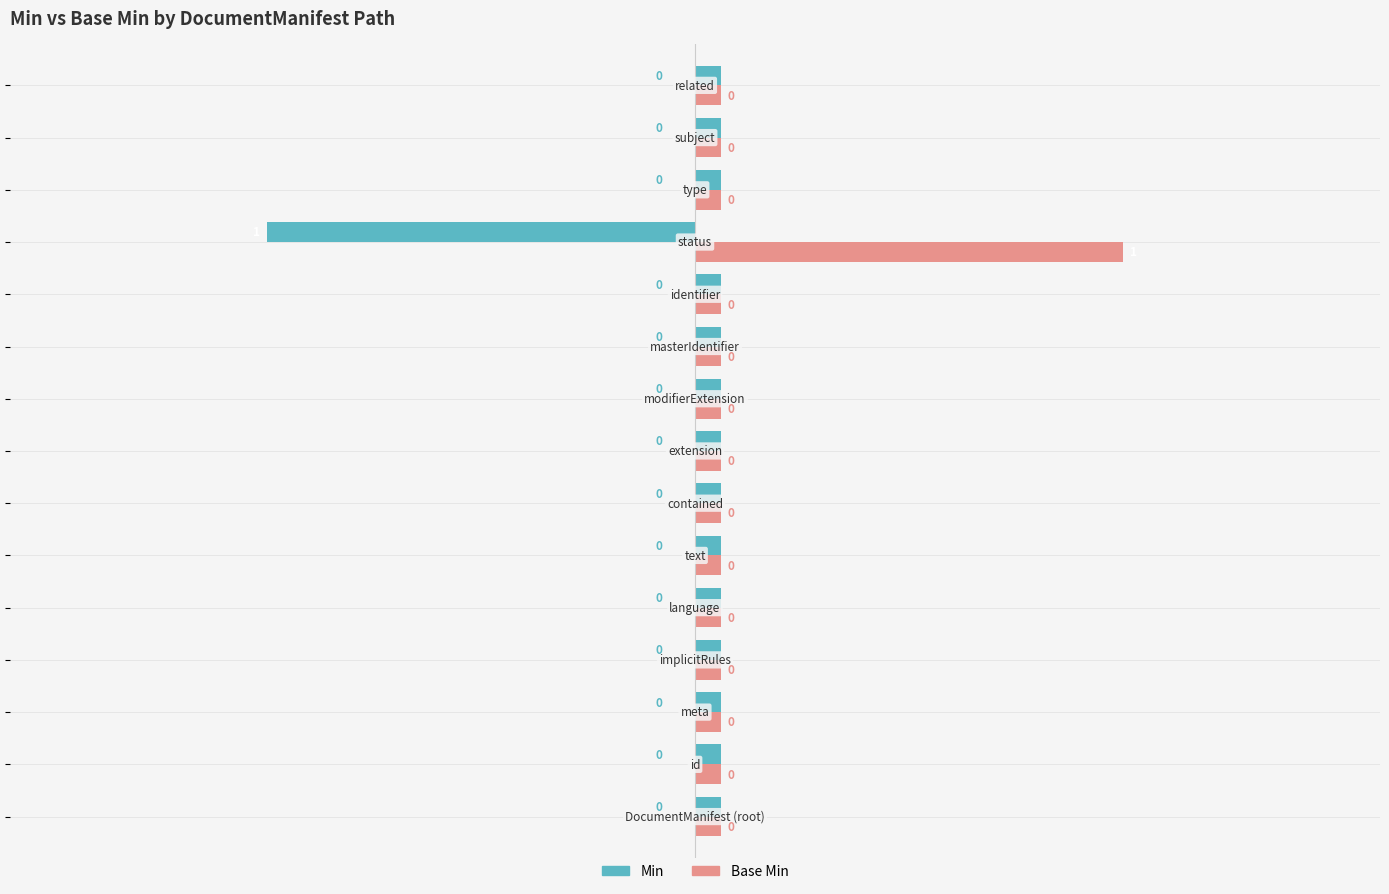

What are all the series names shown in the legend?

Min, Base Min